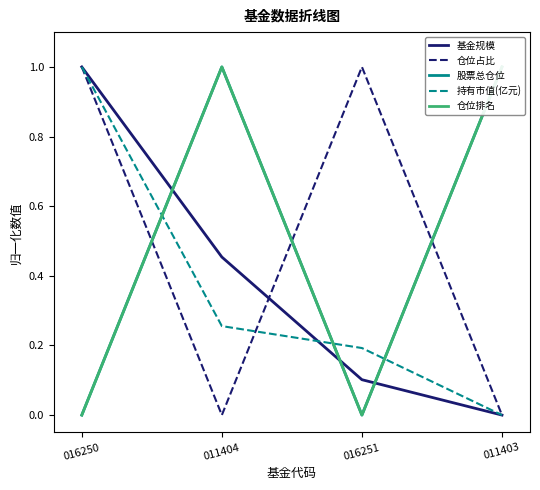

How many lines are shown in the chart?

5